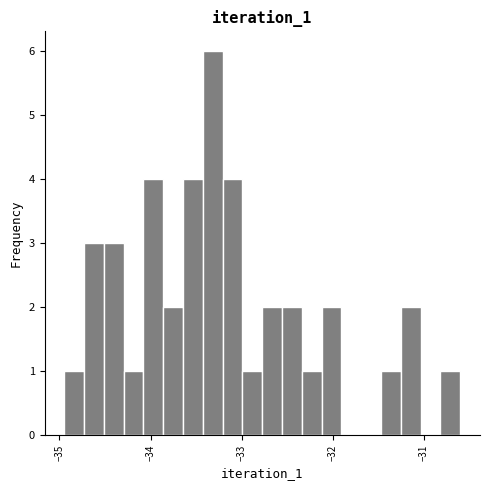

Around what value on the x-axis is the tallest bar? Give the approximate position of its centre, as read against the axis.

-33.3